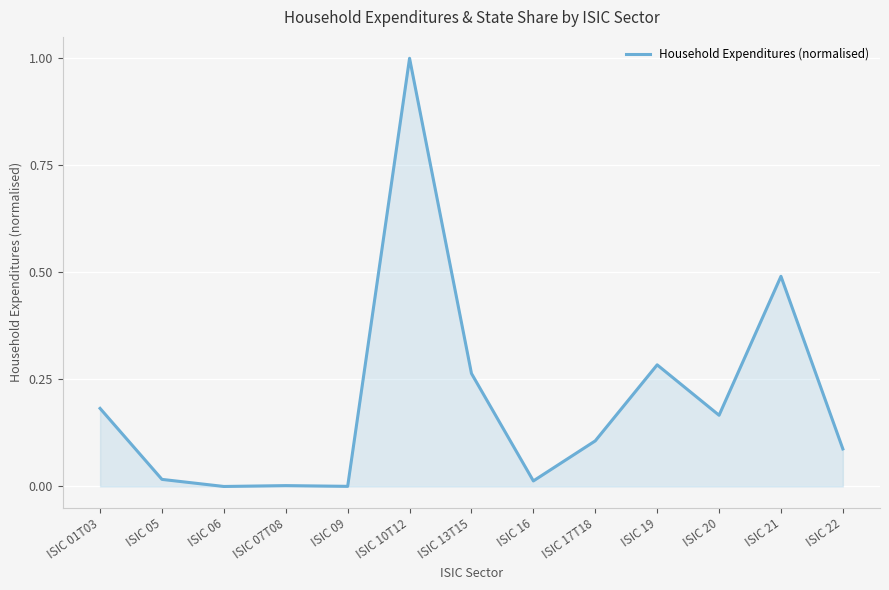

What is the sum of the values at ISIC 22 and ISIC 21?

0.6